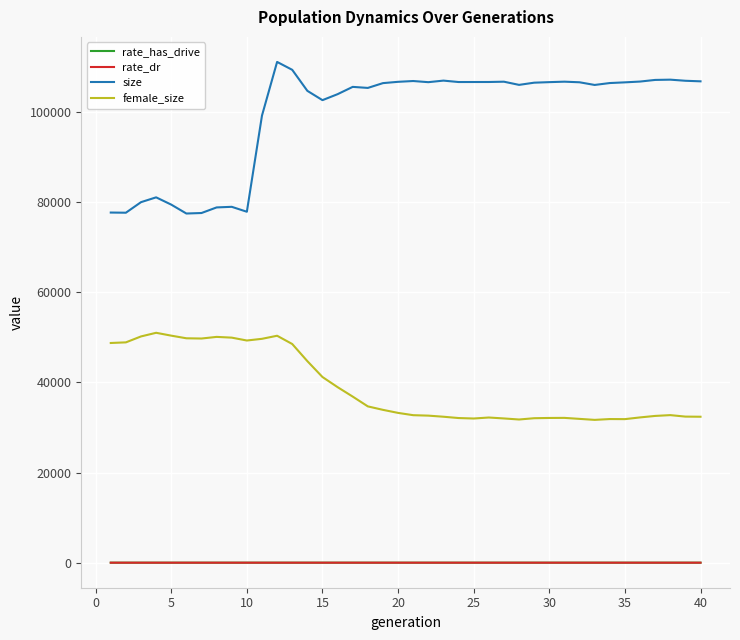

Which series has the widest spread of values?

size